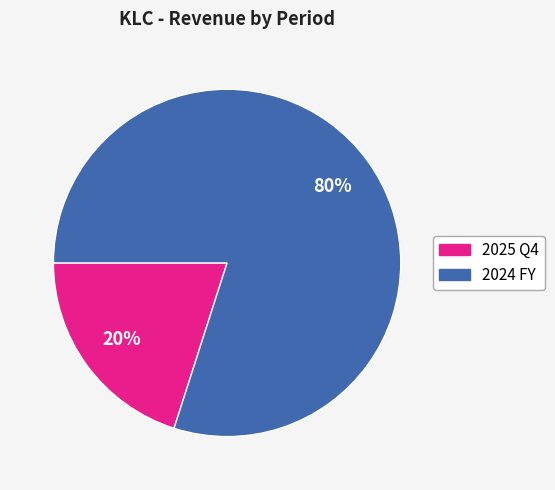

Is the sum of 2024 FY and 2025 Q4 greater than half?

Yes